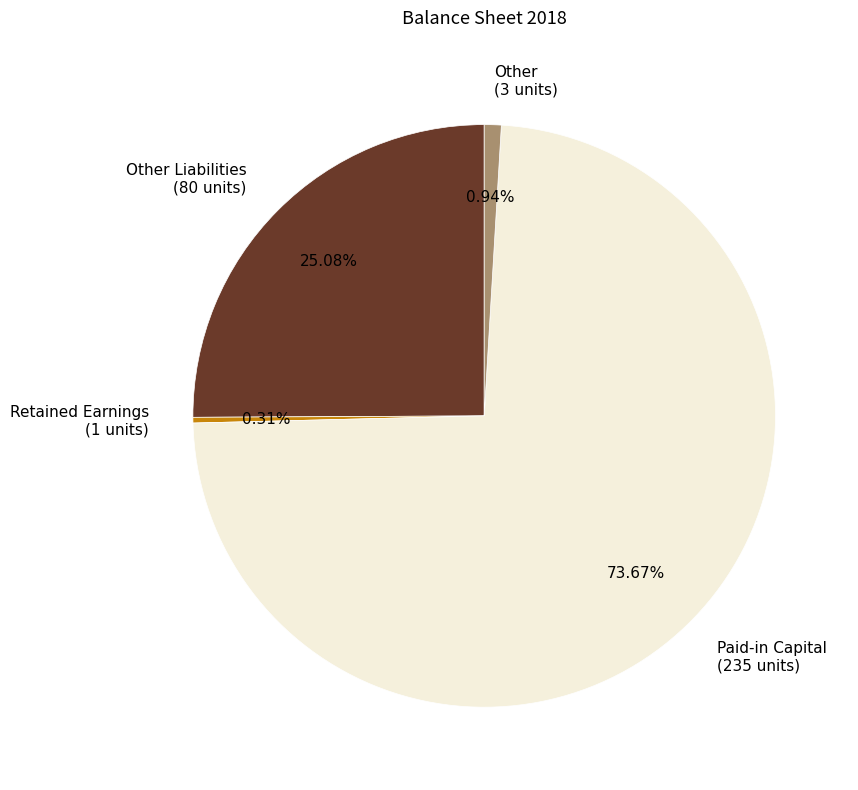

To the nearest percent, what is the average slice percentage?

25%